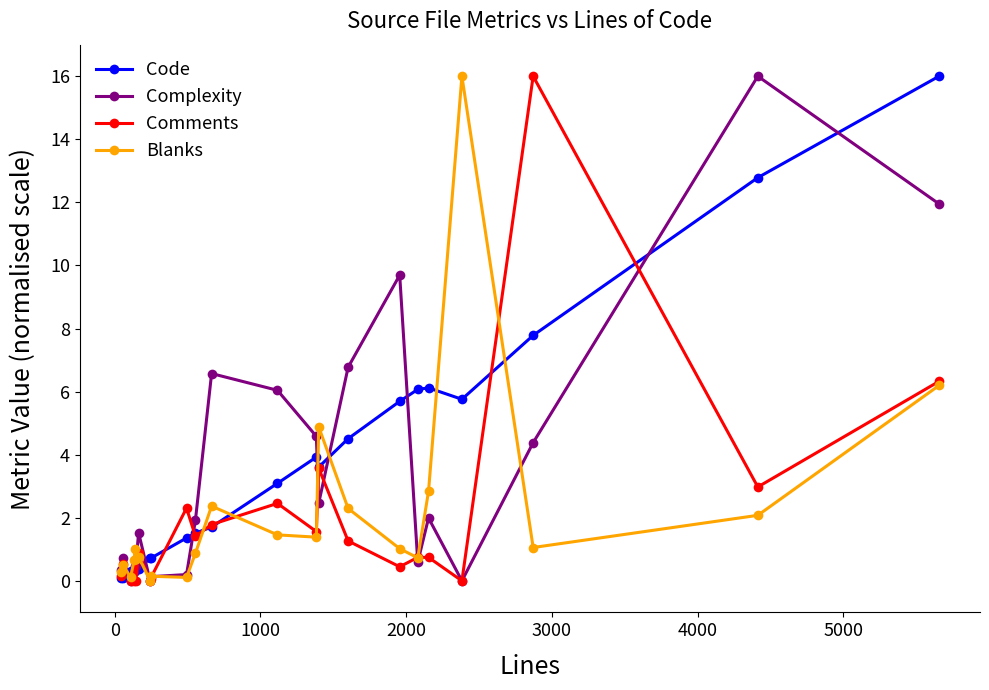

What is the value of the Comments point at the 5th from the left?

0.7